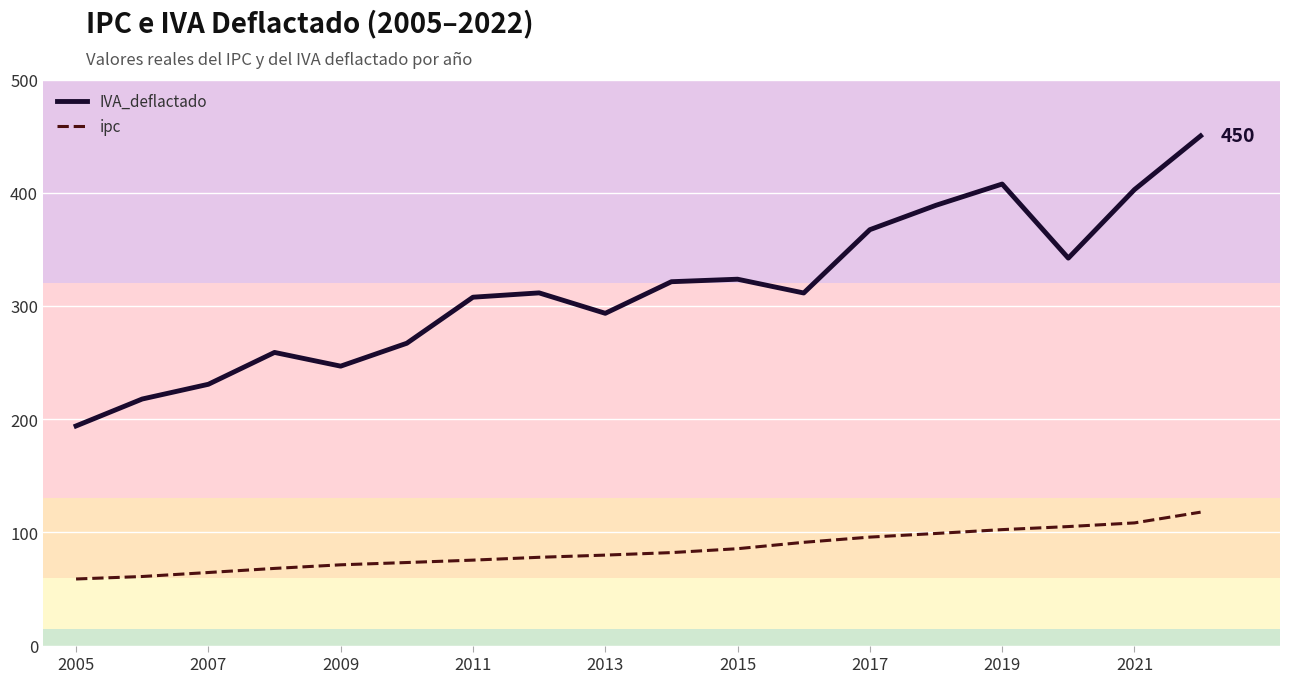

What is the smallest value displayed?

58.8